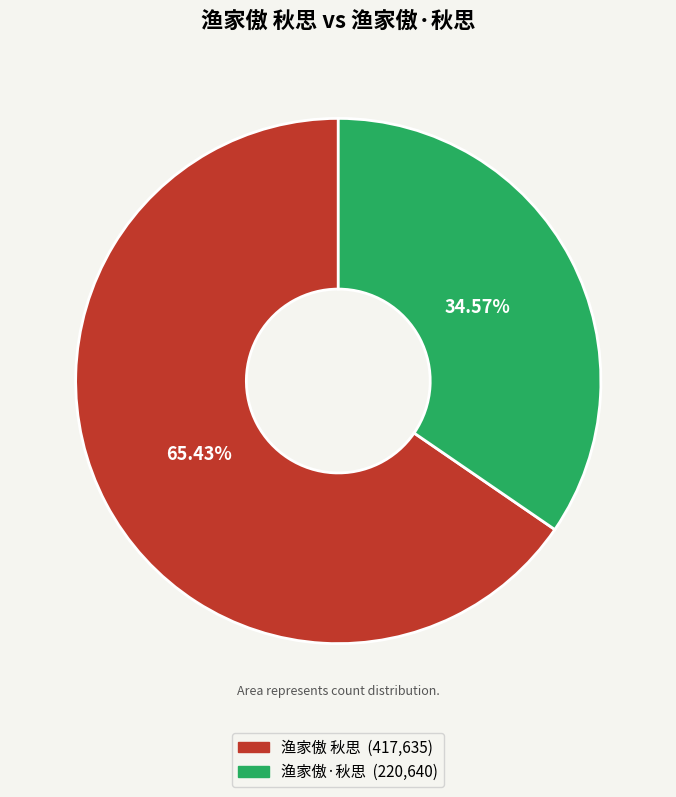

Is there a majority slice in this chart?

Yes